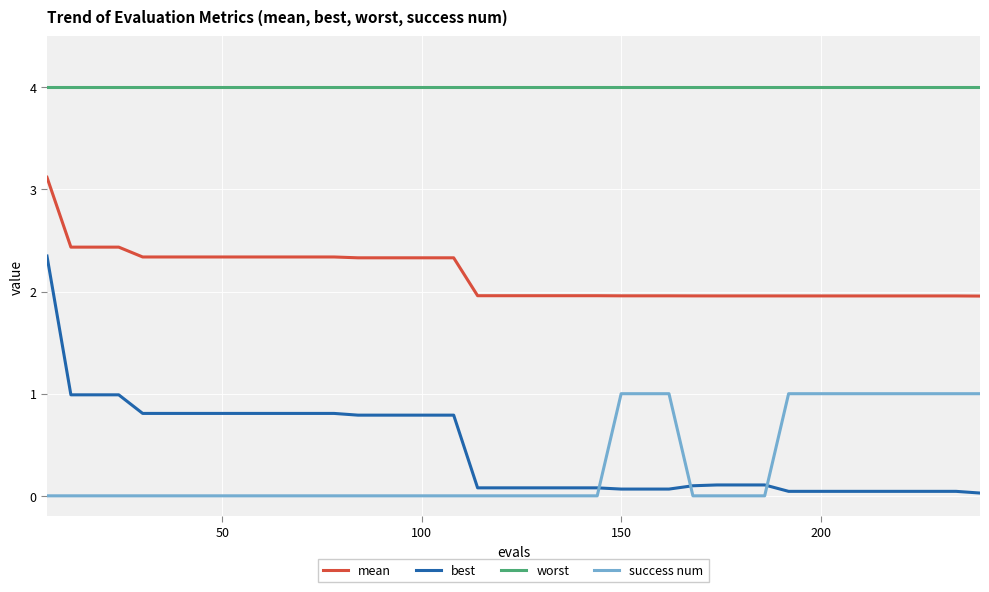

What is the highest value of the mean series?

3.1